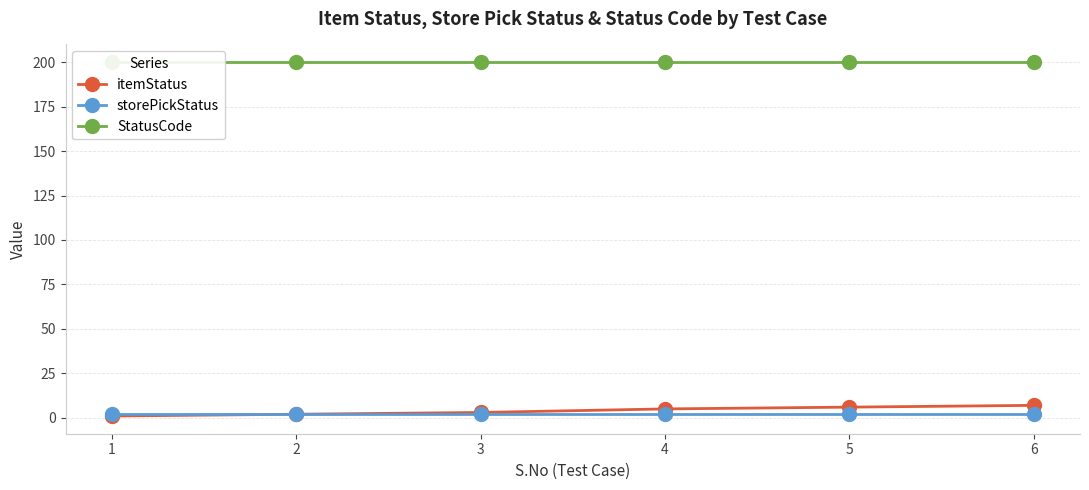

How many data points does each series have?

6